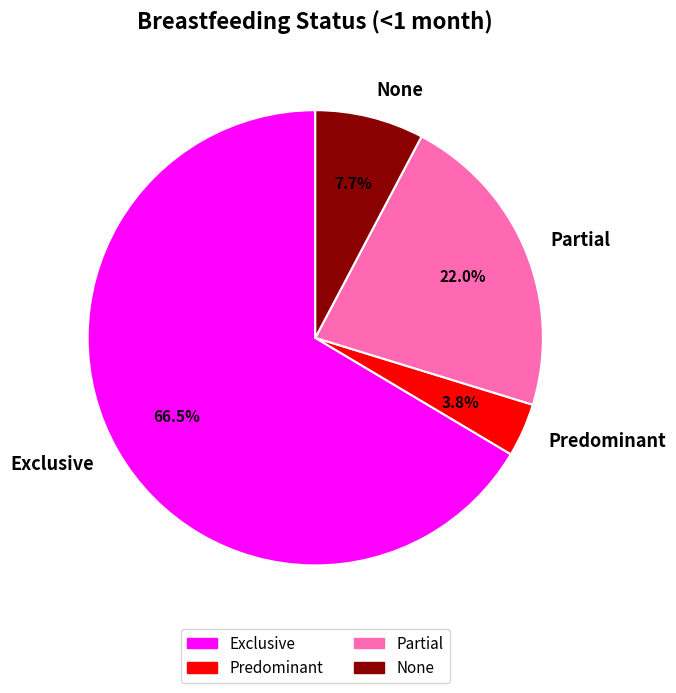

To the nearest percent, what is the combined percentage of Partial and Exclusive?

88%